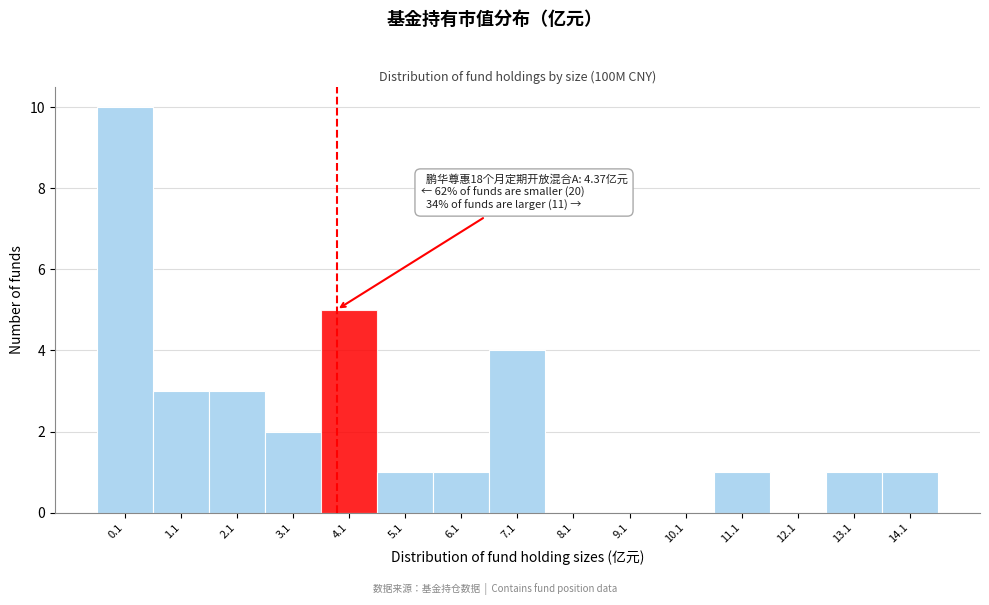

Reading left to right, extract all data points from this chart.

0.1=10	1.1=3	2.1=3	3.1=2	4.1=5	5.1=1	6.1=1	7.1=4	8.1=0	9.1=0	10.1=0	11.1=1	12.1=0	13.1=1	14.1=1